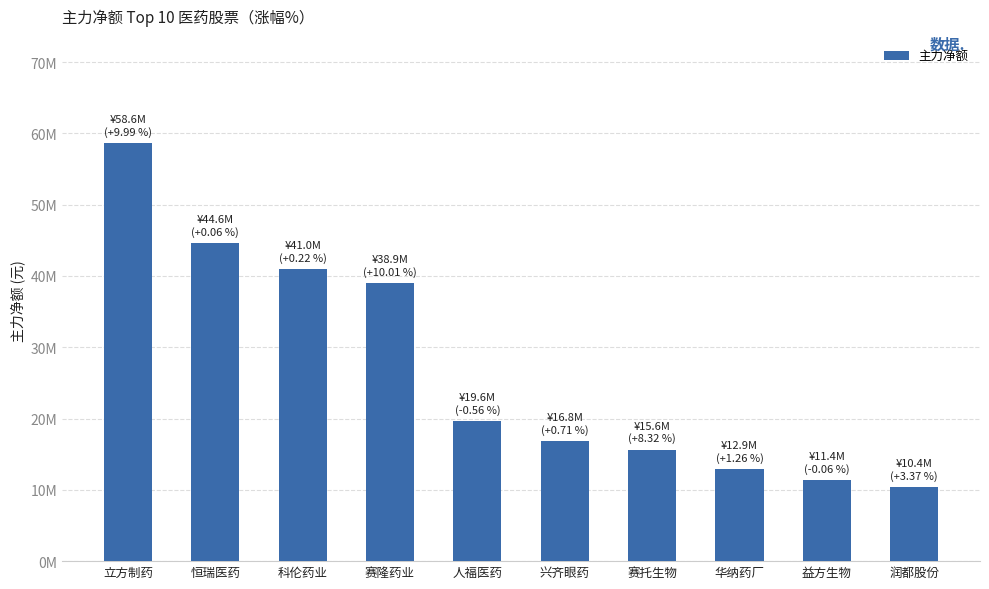

Reading right to left, transcribe all the data shown in this chart.

润都股份=10390041	益方生物=11394881	华纳药厂=12889966	赛托生物=15627336	兴齐眼药=16791834	人福医药=19608254	赛隆药业=38948490	科伦药业=40995483	恒瑞医药=44610894	立方制药=58582743